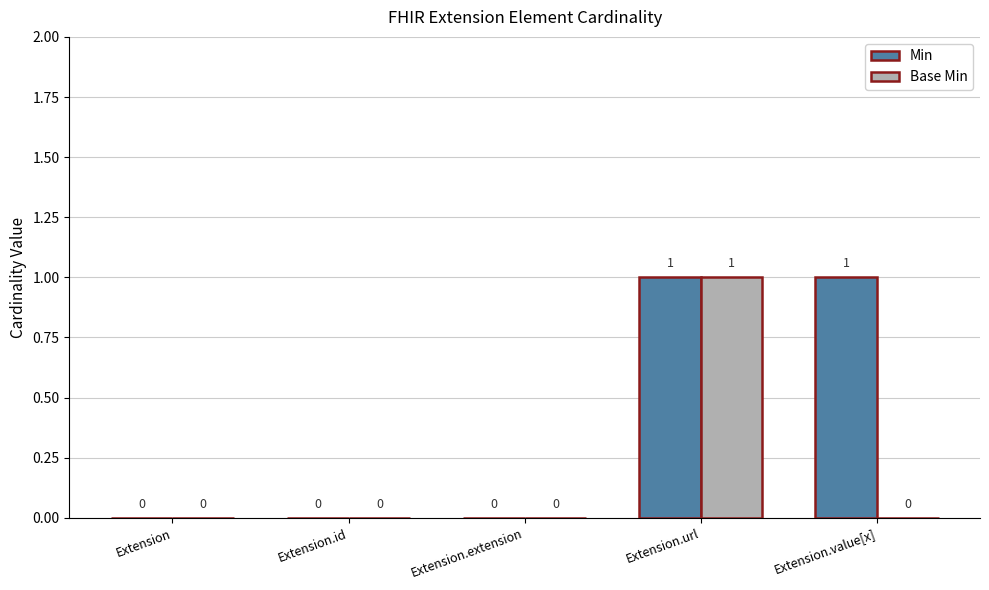

Which category has the highest value in the Base Min series?

Extension.url